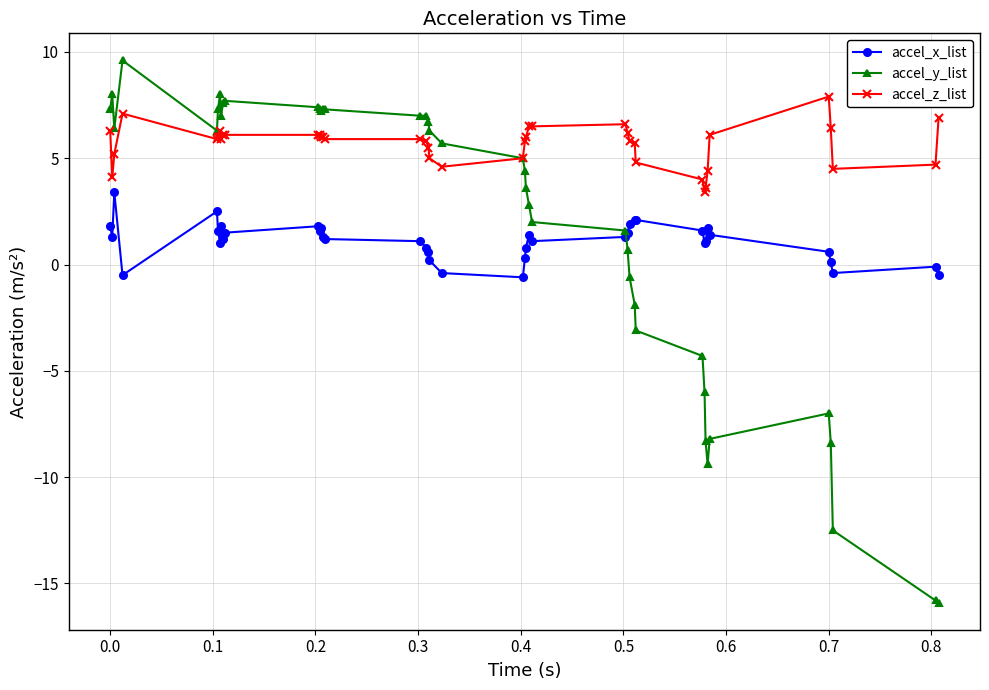

List the series in order of their peak value, lowest first.

accel_x_list, accel_z_list, accel_y_list